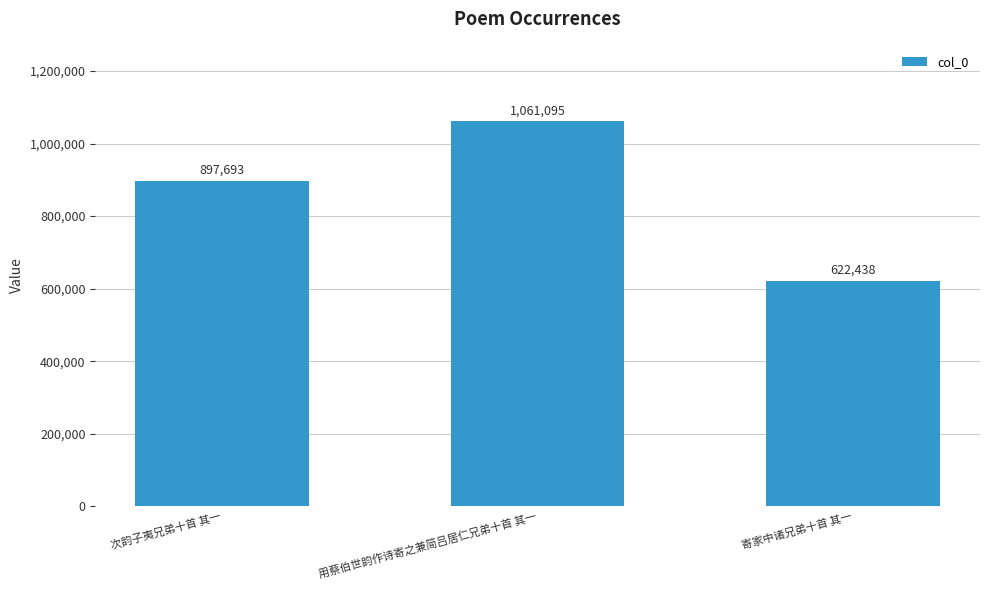

Which category has the lowest value across all series?

寄家中诸兄弟十首 其一